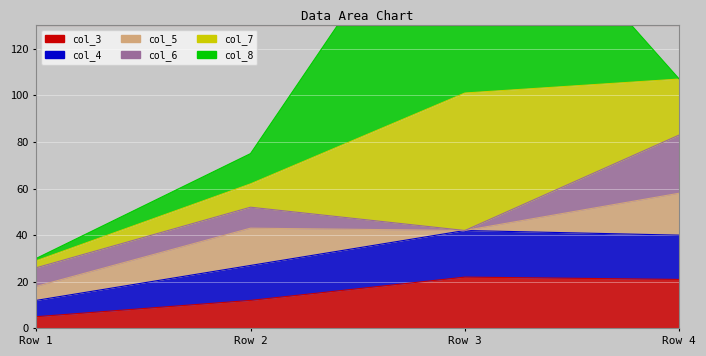

True or false: col_7 and col_3 cross at least once.

False